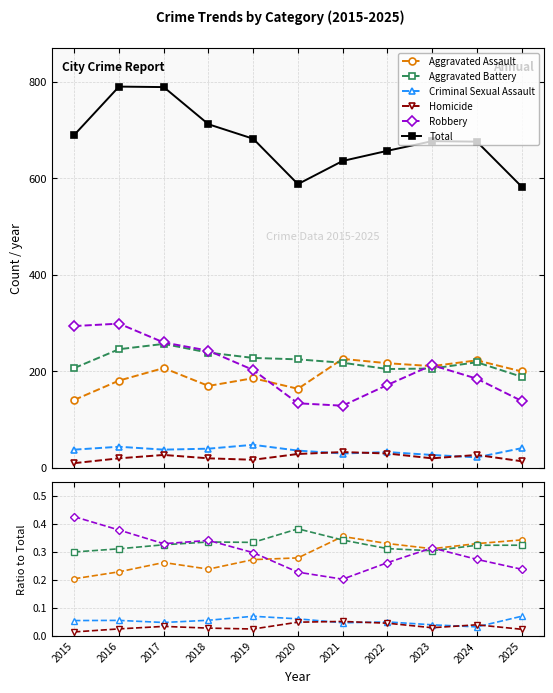

The Criminal Sexual Assault series shows 0.0 at 2024. True or false?

True